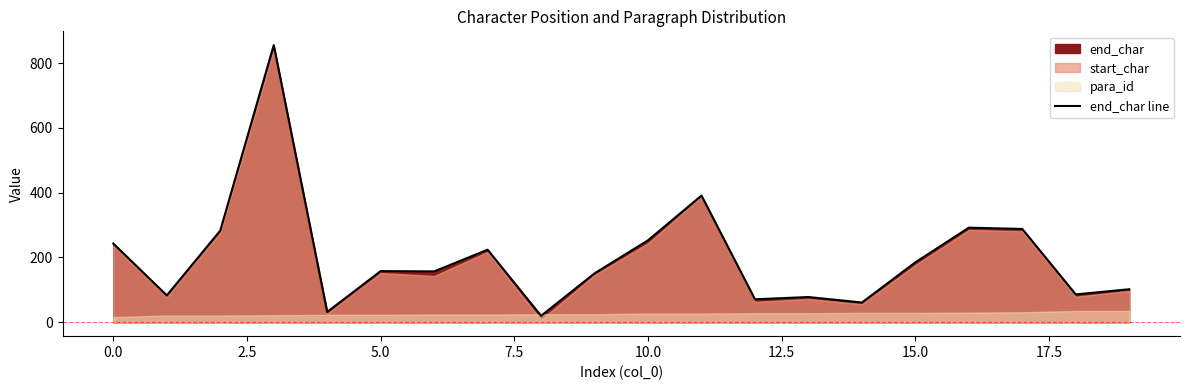

What is the sum of all values?

4013